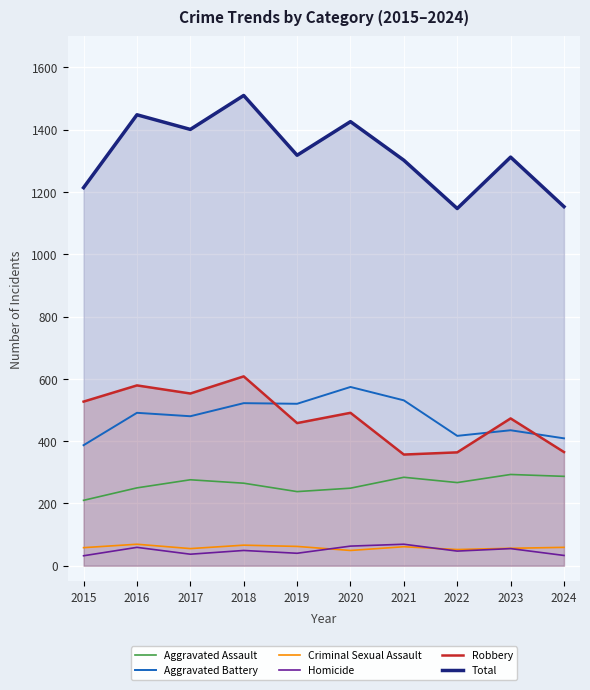

What is the minimum value for Robbery?

357